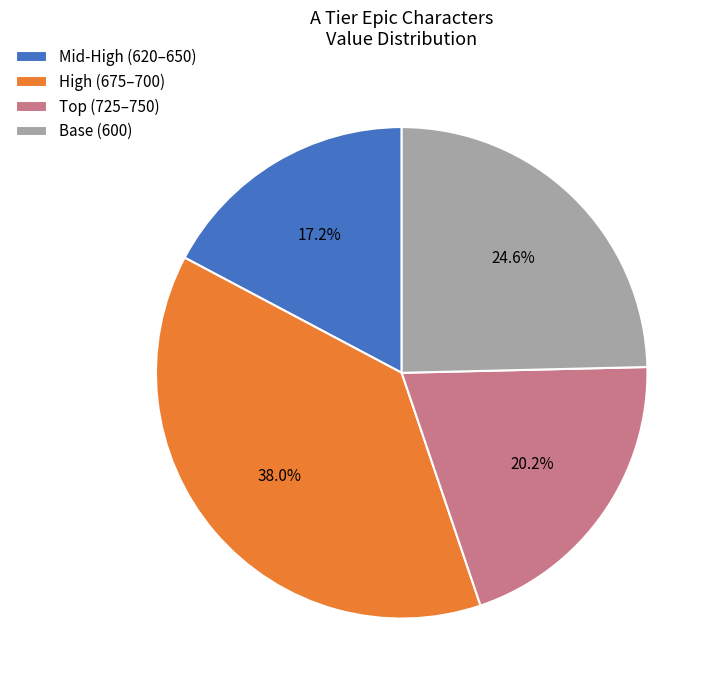

Do High (675–700) and Mid-High (620–650) together represent more than half of the pie?

Yes